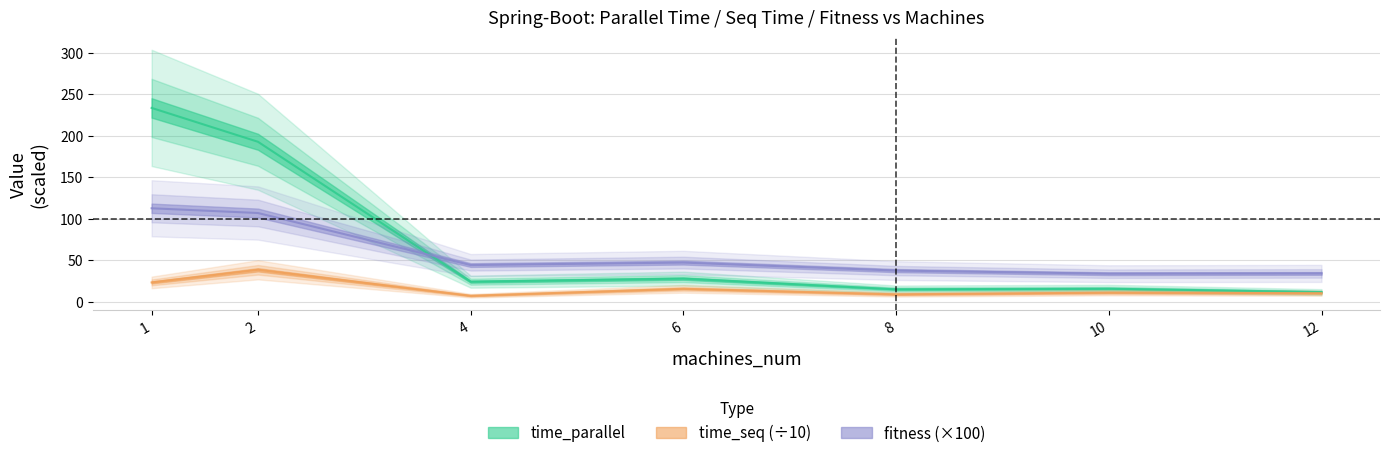

Reading left to right, list all the values displayed in this chart.

time_parallel: 1=233.4	2=192.7	4=24.2	6=27.9	8=15.1	10=15.8	12=11.7
time_seq: 1=23.3	2=38.5	4=7.3	6=15.7	8=9.0	10=11.1	12=10.4
fitness: 1=112.6	2=106.9	4=44.2	6=47.2	8=37.6	10=33.8	12=34.2